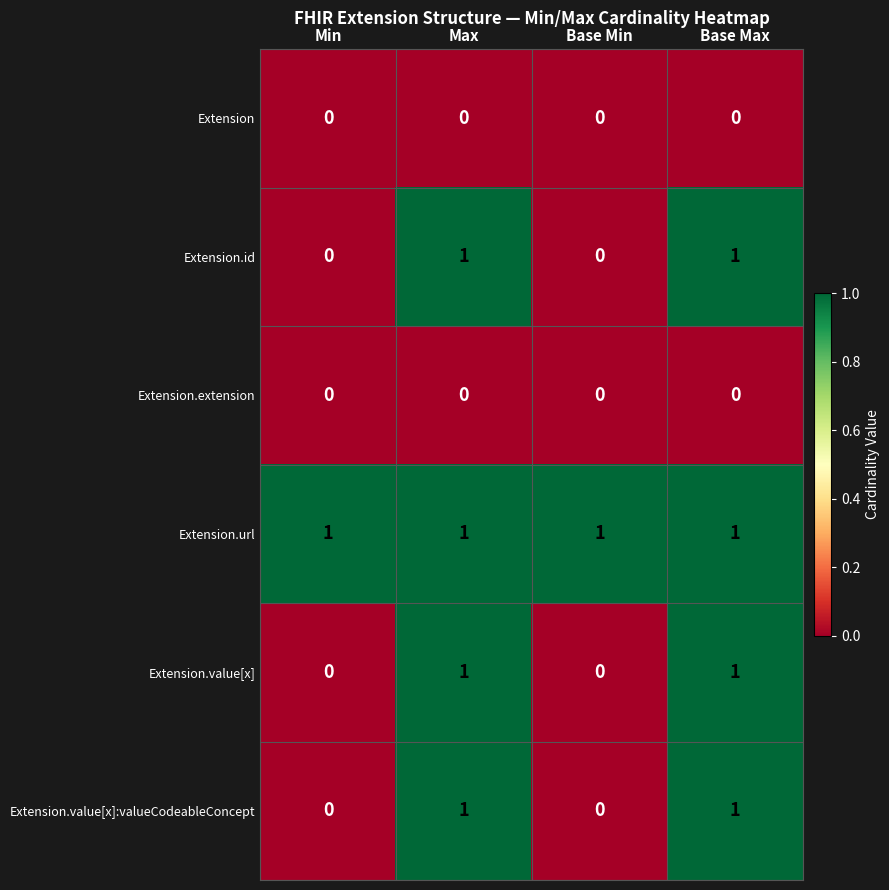

The value of Extension.value[x]:valueCodeableConcept at Base Max is 2. True or false?

False